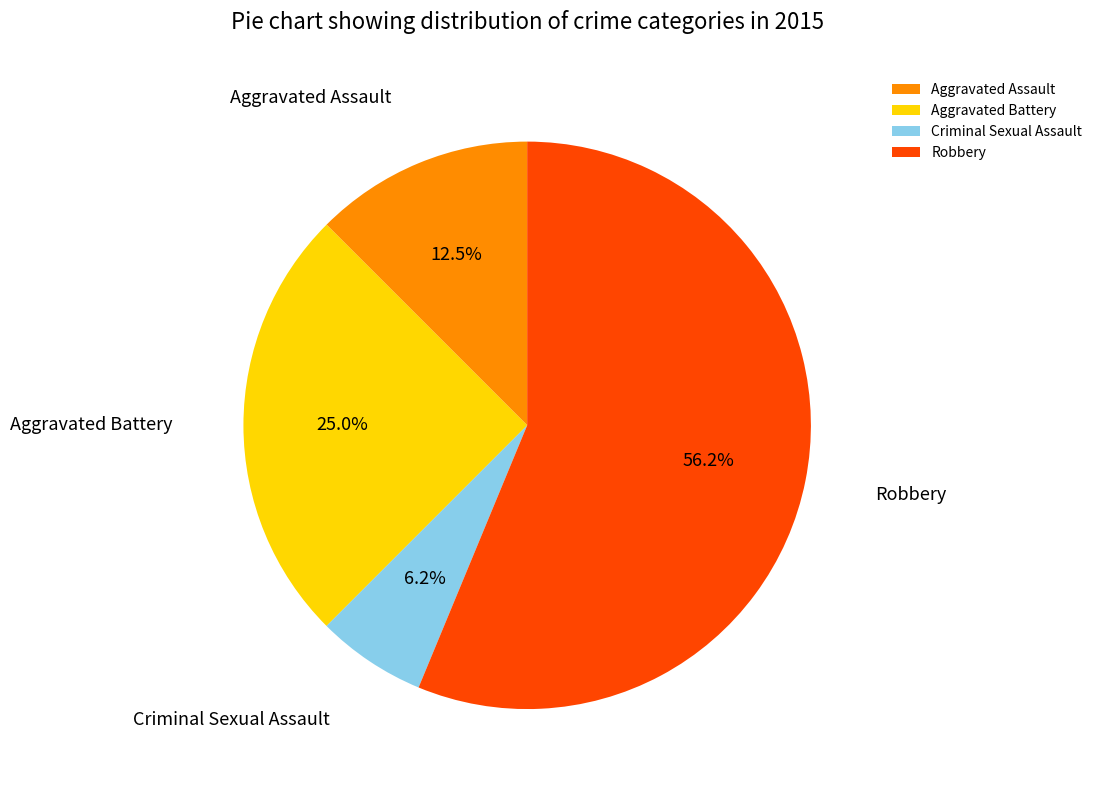

True or false: Criminal Sexual Assault accounts for 1% of the total.

False